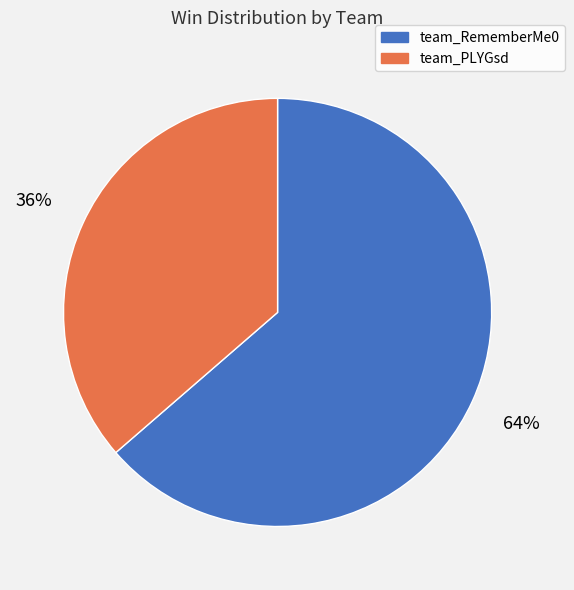

Approximately how many times larger is the value at team_PLYGsd compared to team_RememberMe0?

0.6